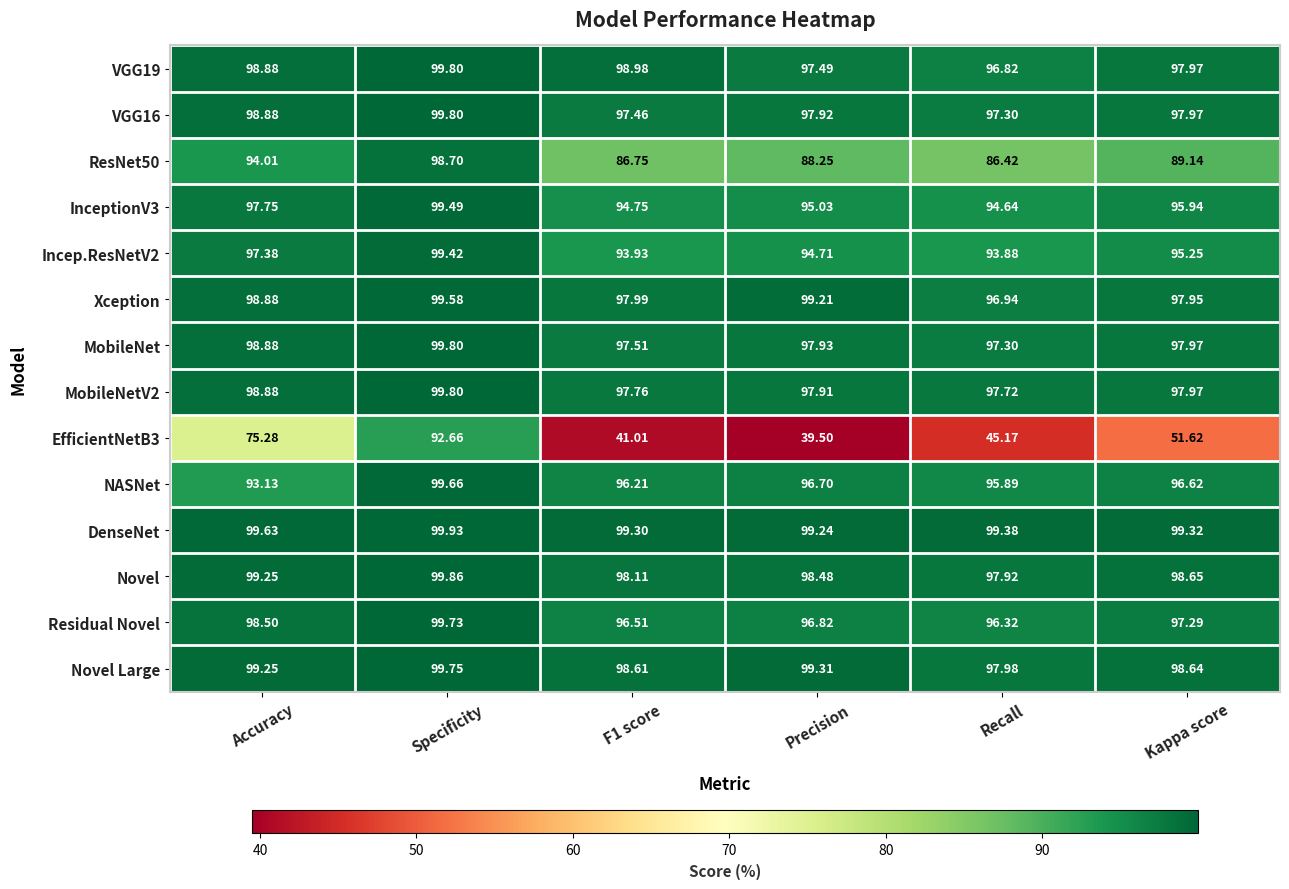

Which label corresponds to the smallest value in the chart?

Precision